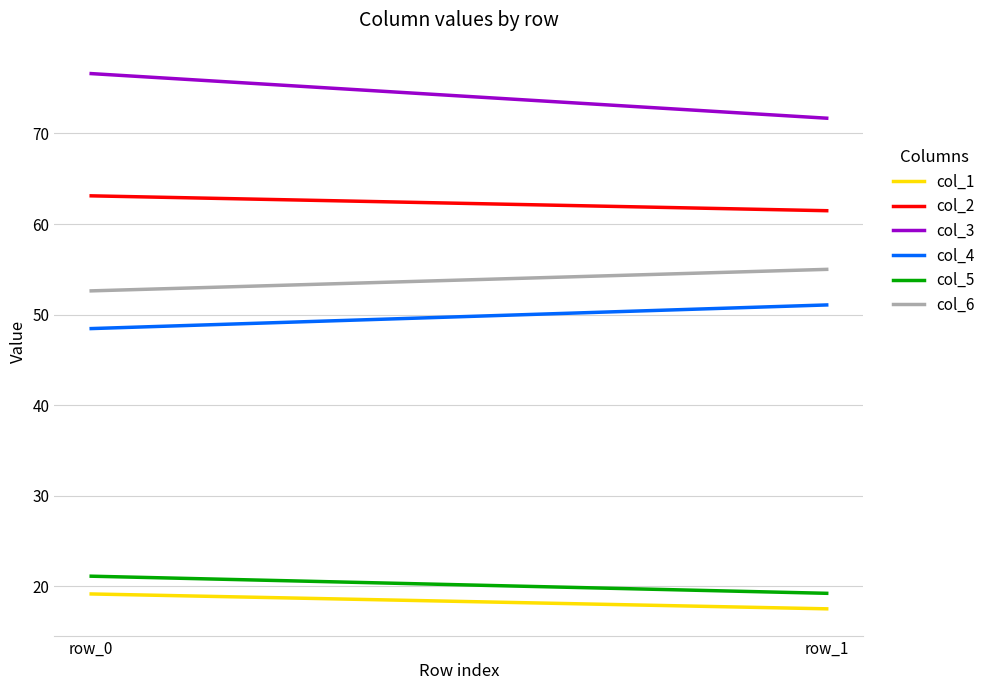

At how many categories does at least one series exceed 64?

2